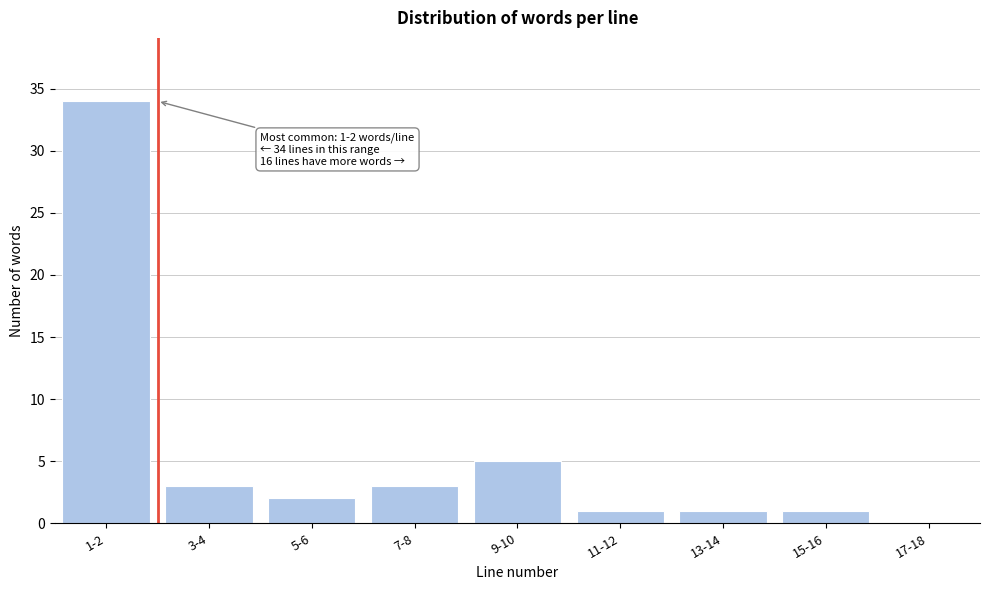

Reading right to left, extract all data points from this chart.

17-18=0	15-16=1	13-14=1	11-12=1	9-10=5	7-8=3	5-6=2	3-4=3	1-2=34